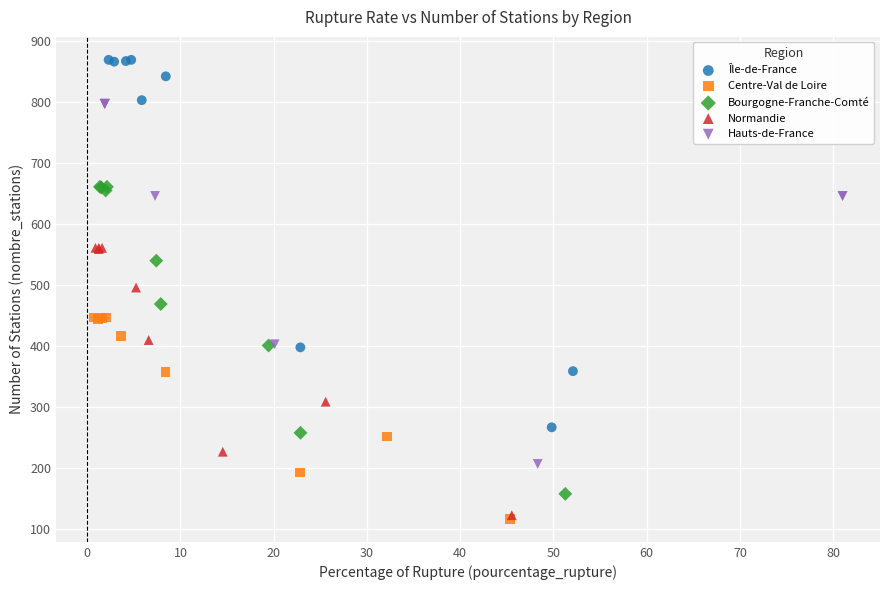

Which series reaches the maximum Y coordinate?

Île-de-France